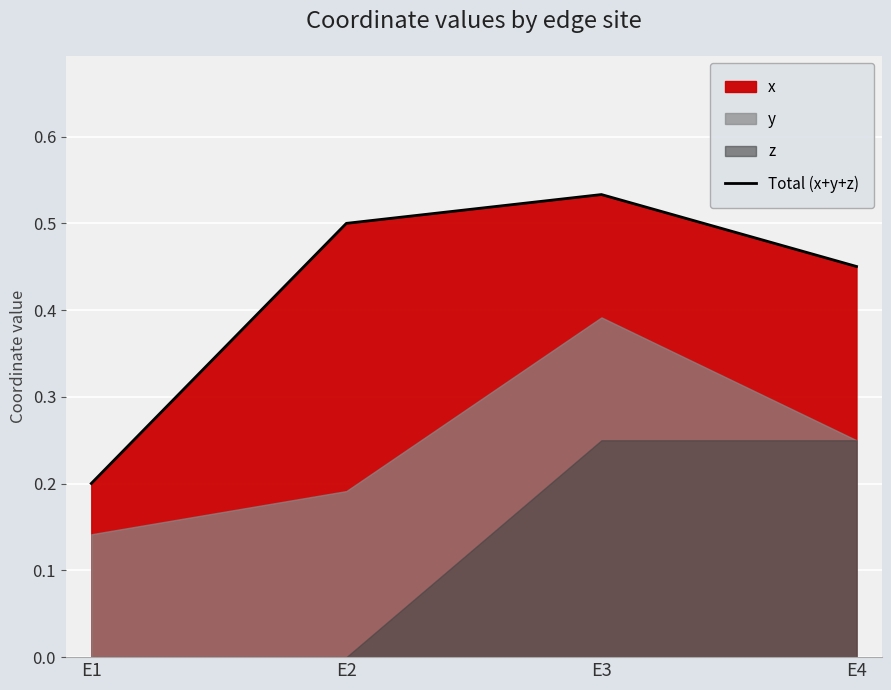

What is the greatest value displayed?

0.5